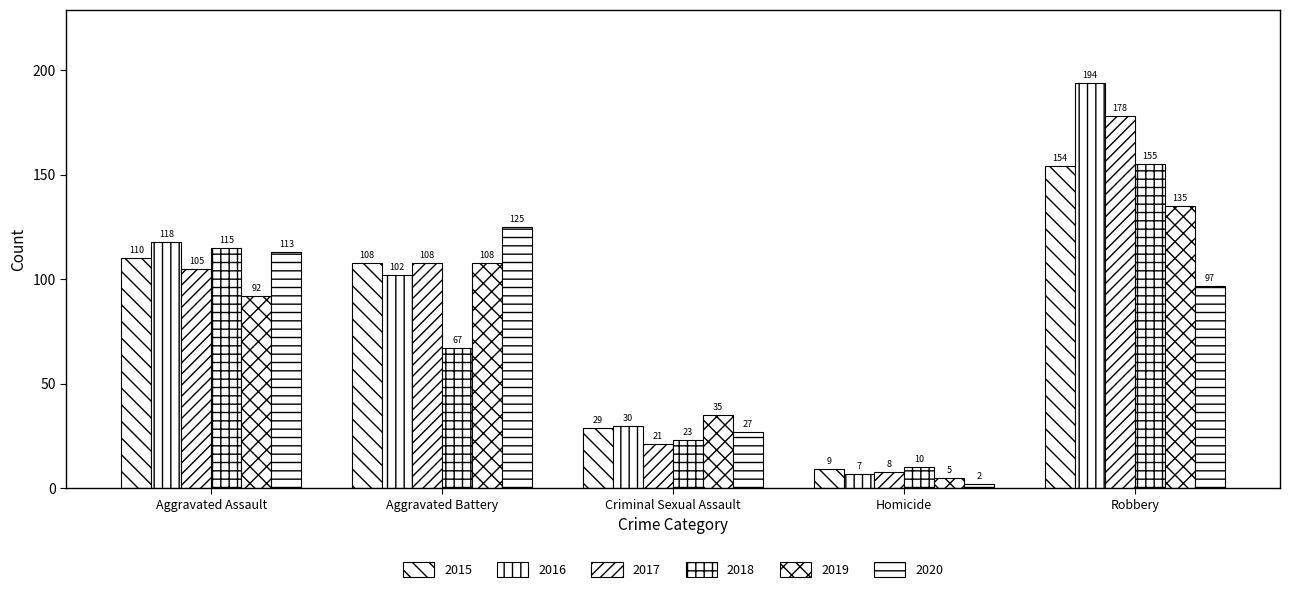

Which series has the largest range (max minus min)?

2016